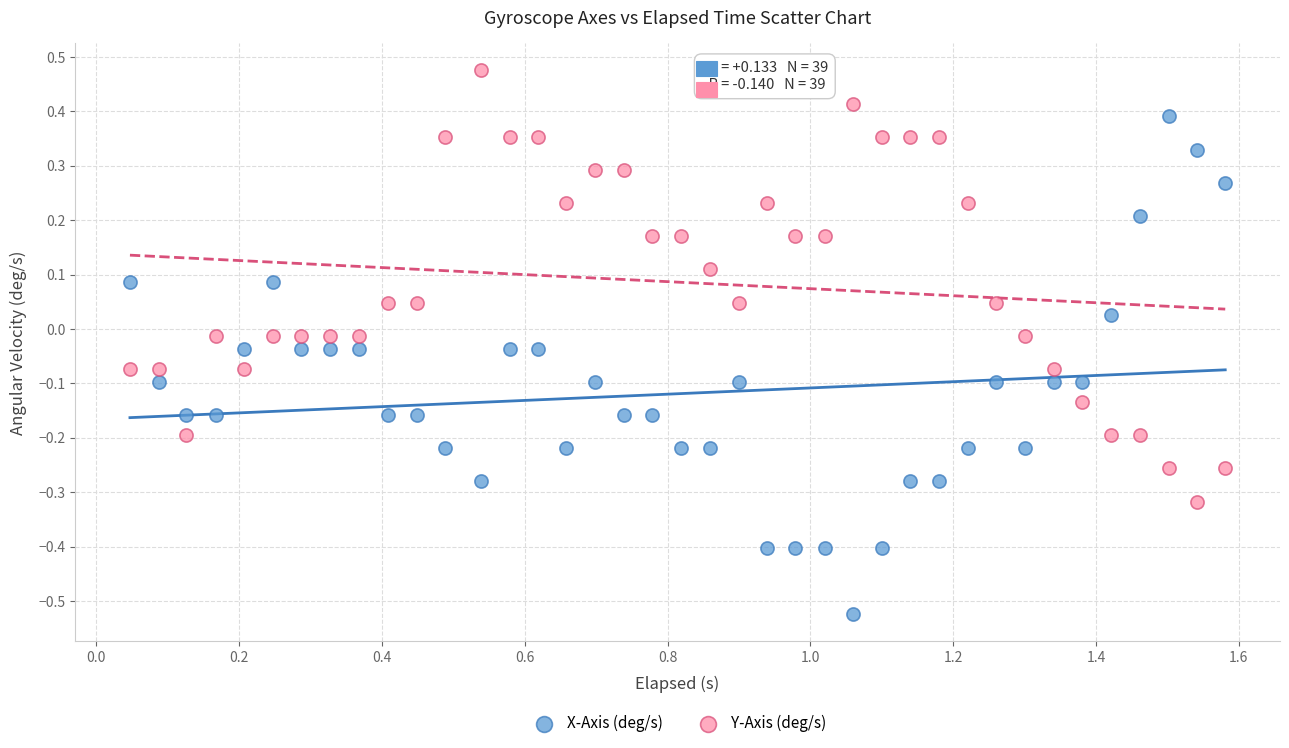

Which series reaches the minimum Y coordinate?

X-Axis (deg/s)